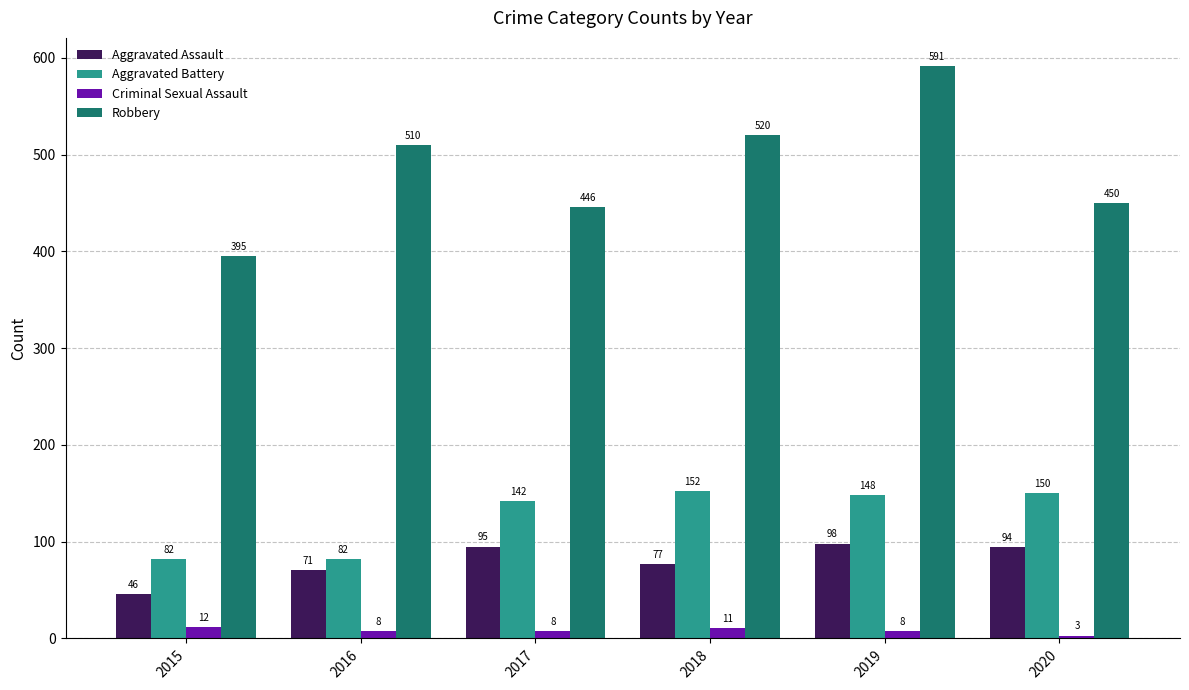

What is the average value of the Aggravated Assault series?

80